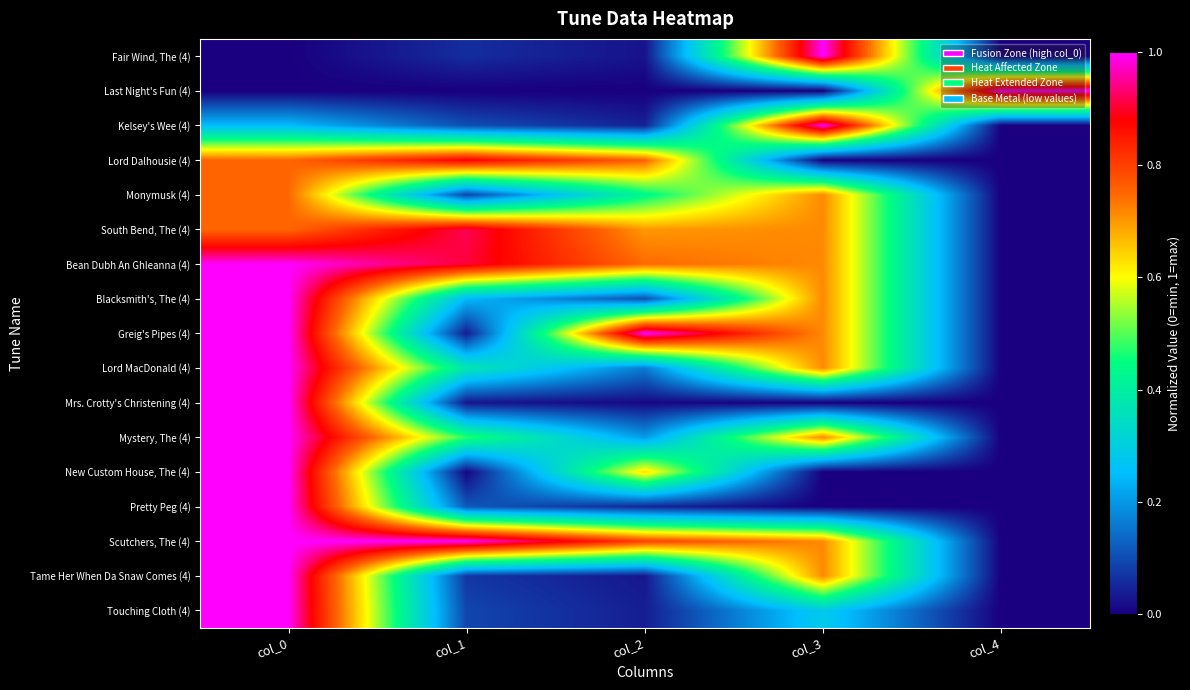

What is the spread (max minus min) of values at col_4?

1.0